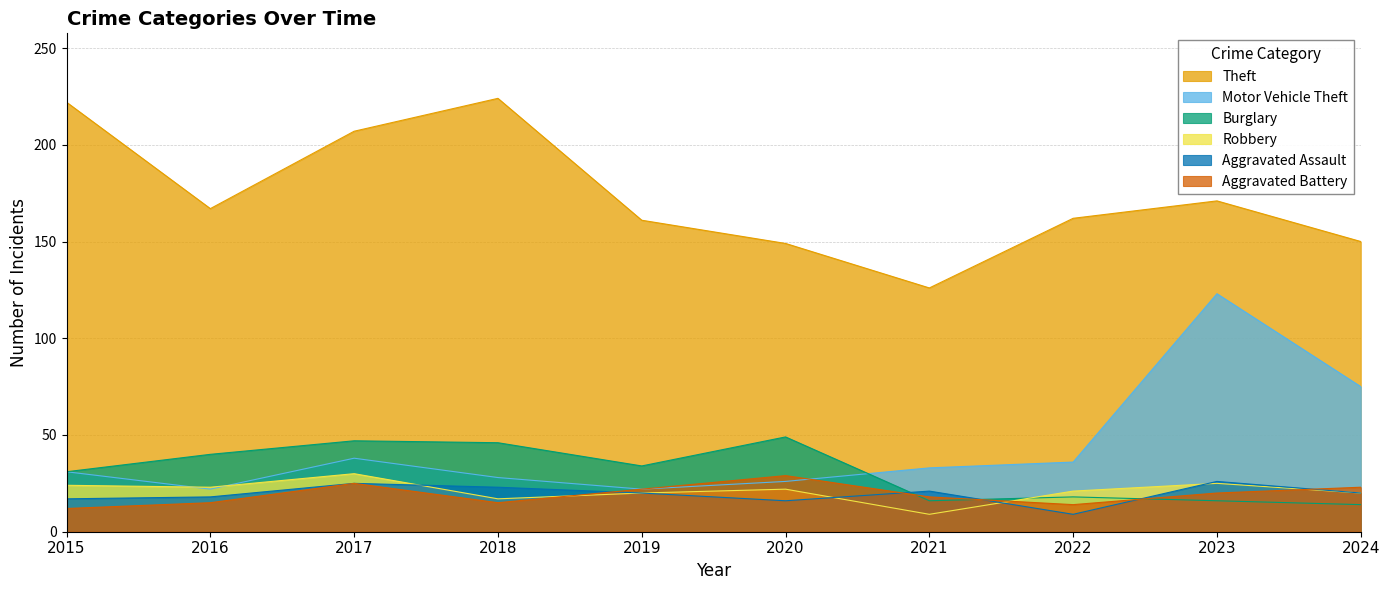

Which series has the widest spread of values?

Motor Vehicle Theft